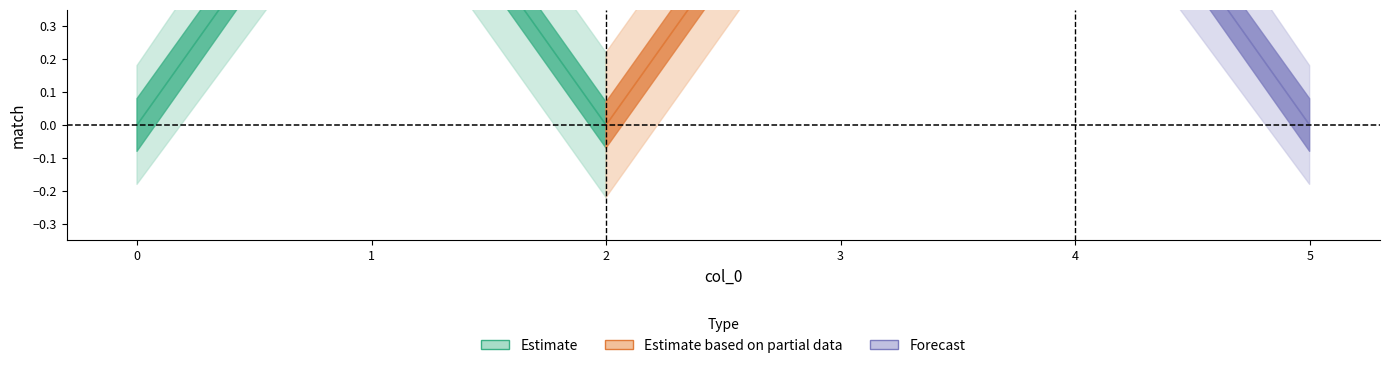

How many categories are shown in the chart?

6